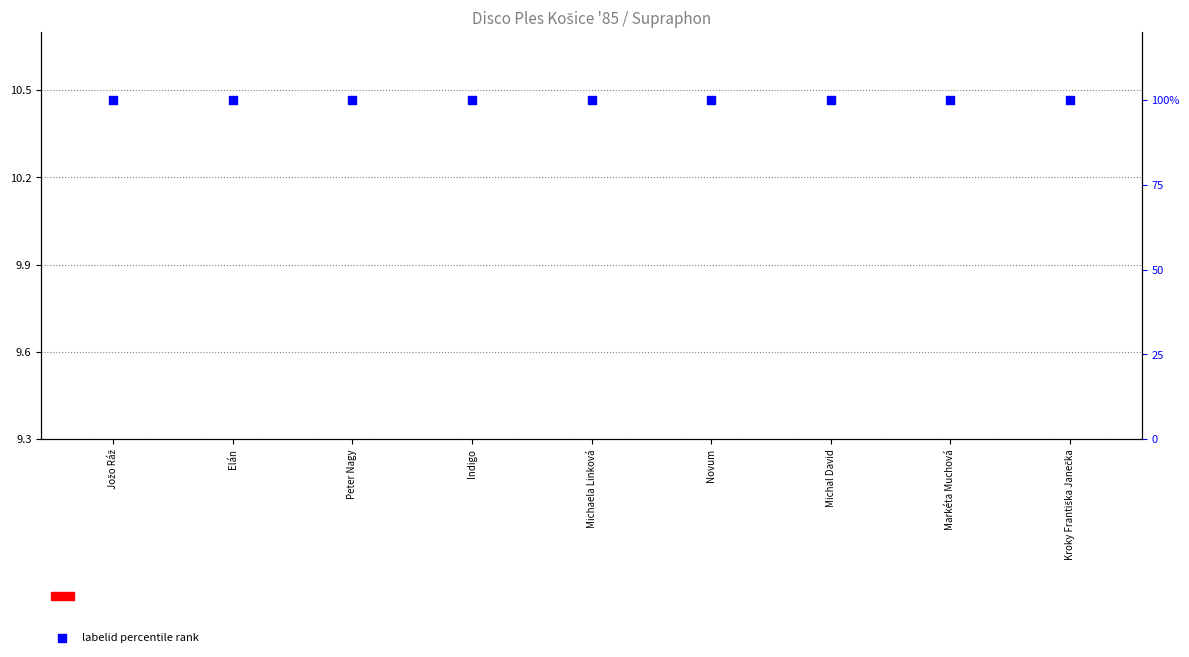

Which series reaches the maximum Y coordinate?

labelid percentile rank